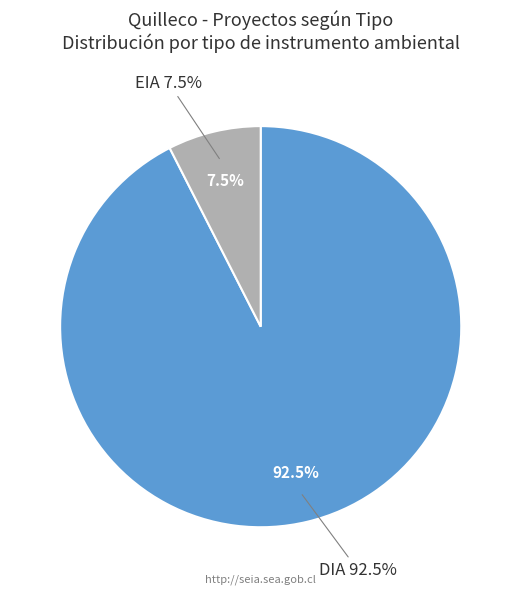

How many segments does this pie chart have?

2